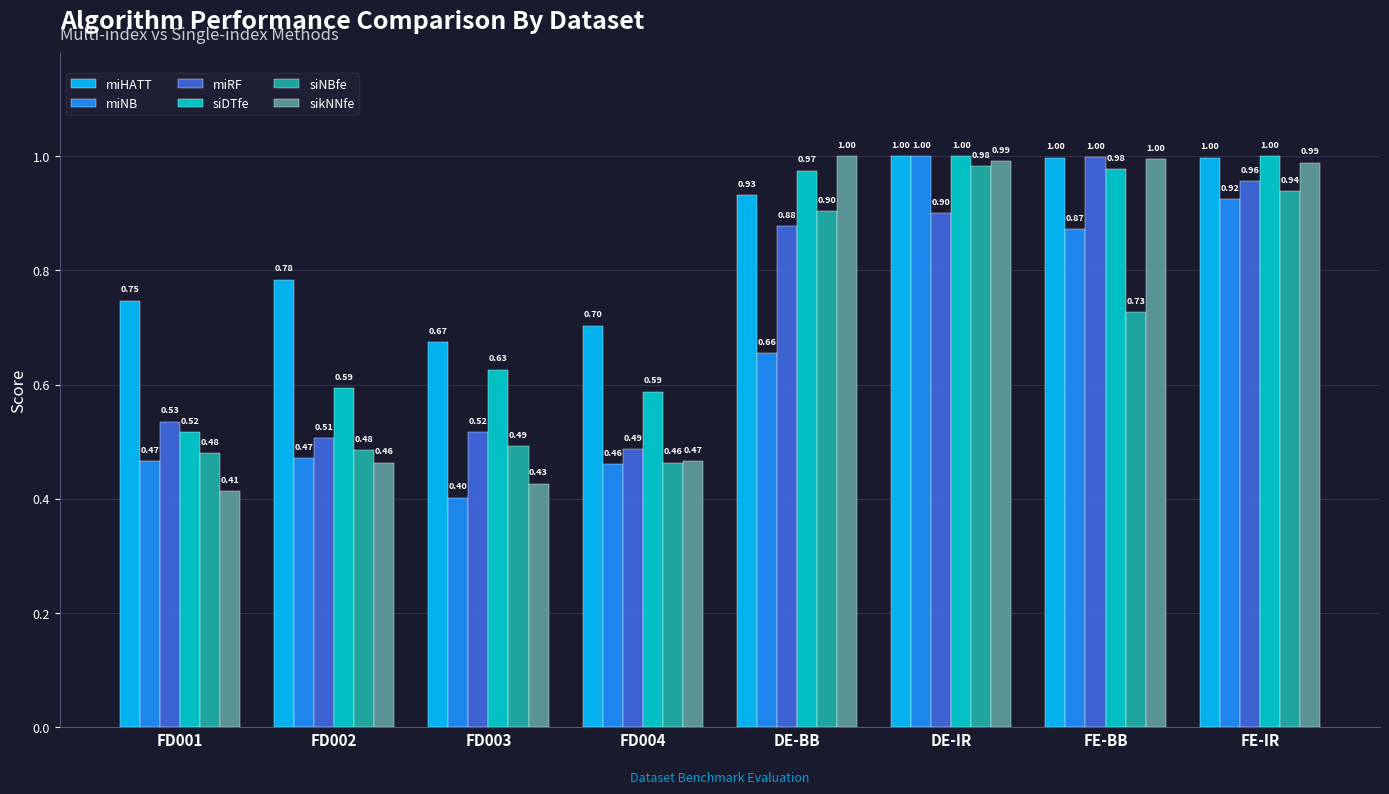

Between FD003 and DE-BB, which series saw the biggest shift?

sikNNfe